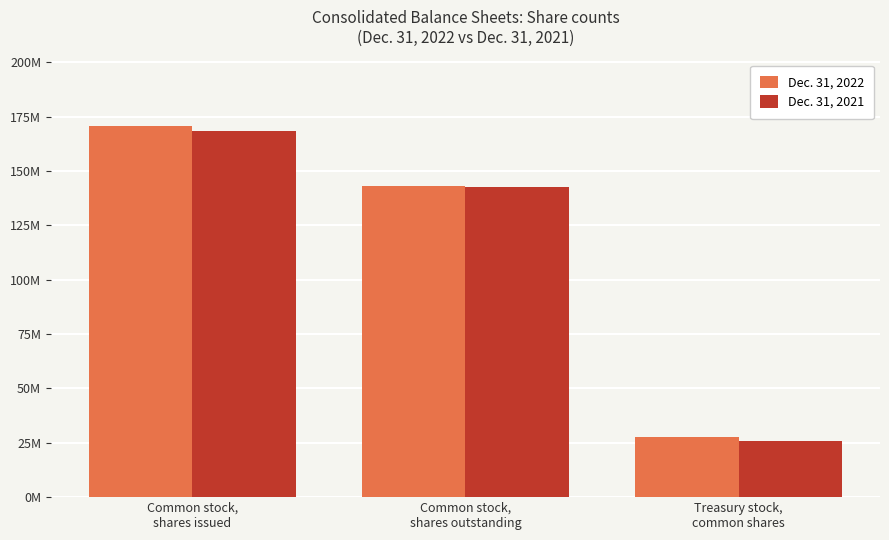

Reading left to right, extract all data points from this chart.

Dec. 31, 2022: 170638525	142930598	27707927
Dec. 31, 2021: 168546513	142633934	25912579